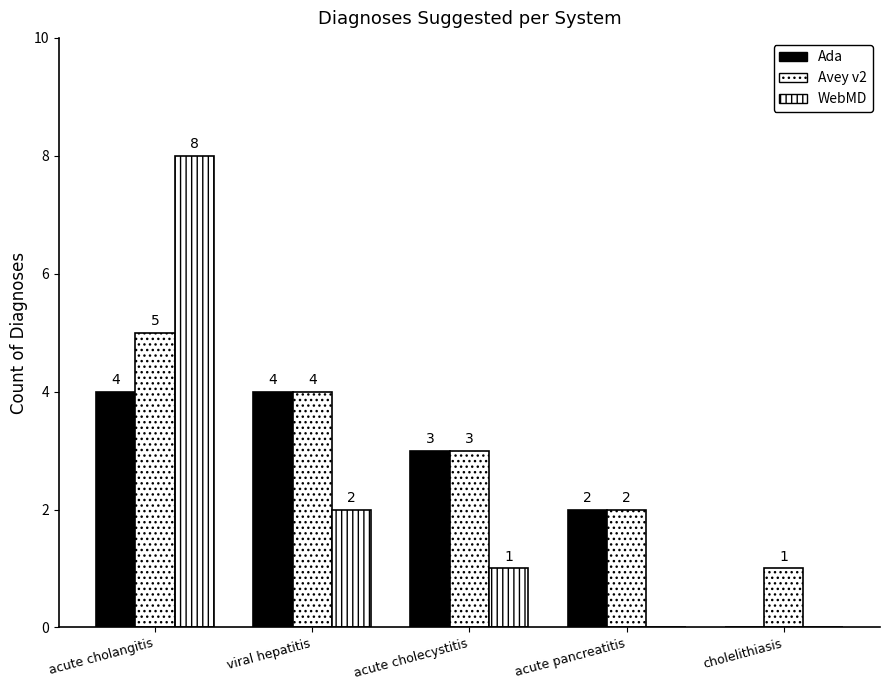

Are the bars grouped side by side (vs. stacked)?

Yes